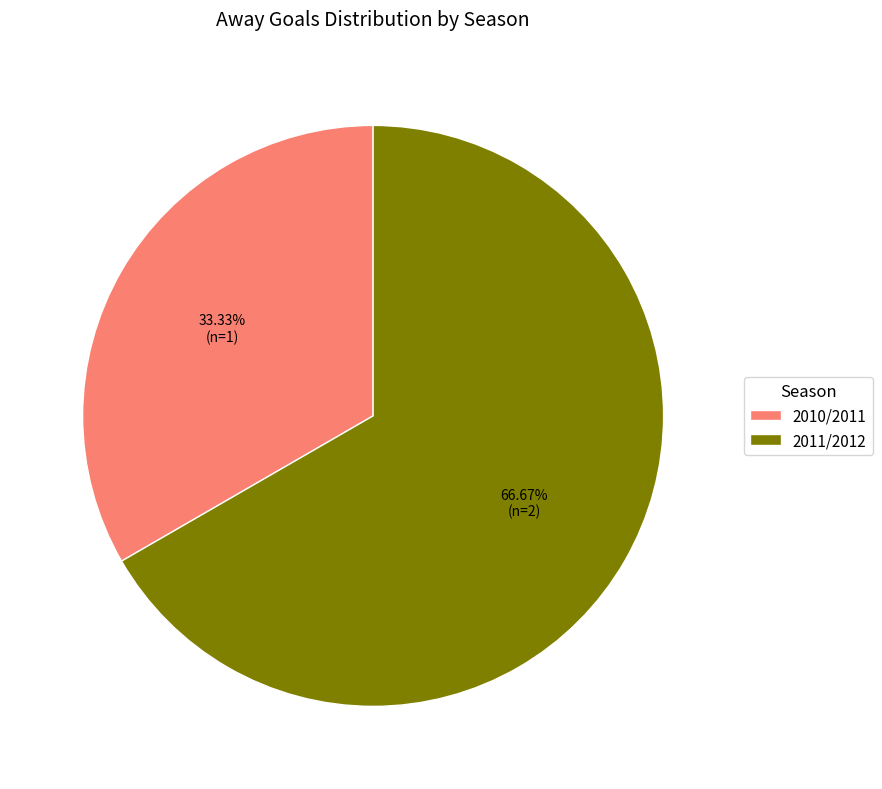

Is it true that 2011/2012 is 67% of the pie?

True